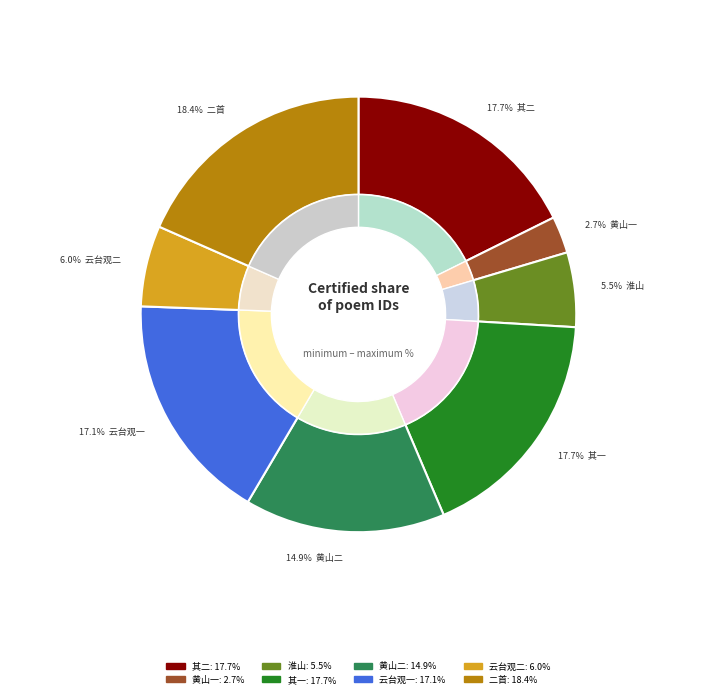

Count the number of slices in the pie.

8